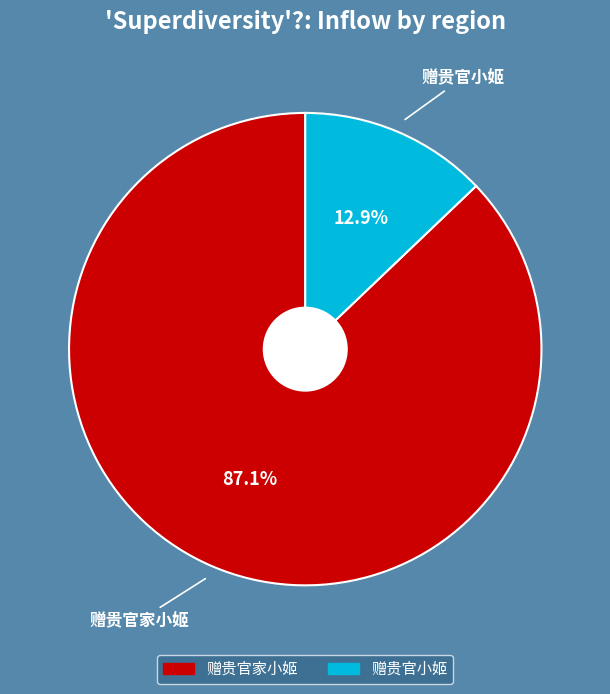

Is it true that 赠贵官小姬 is 2% of the pie?

False